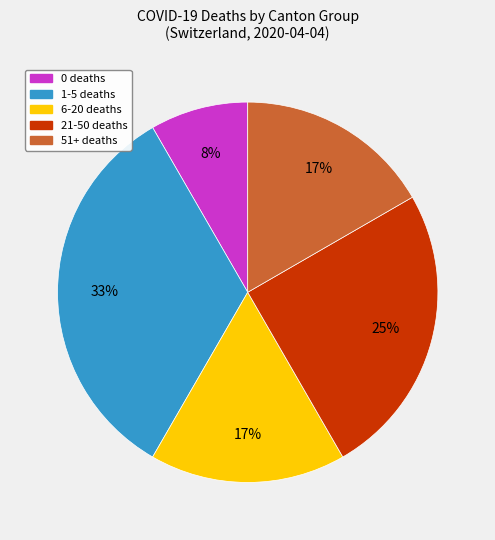

How many slices are in this pie chart?

5